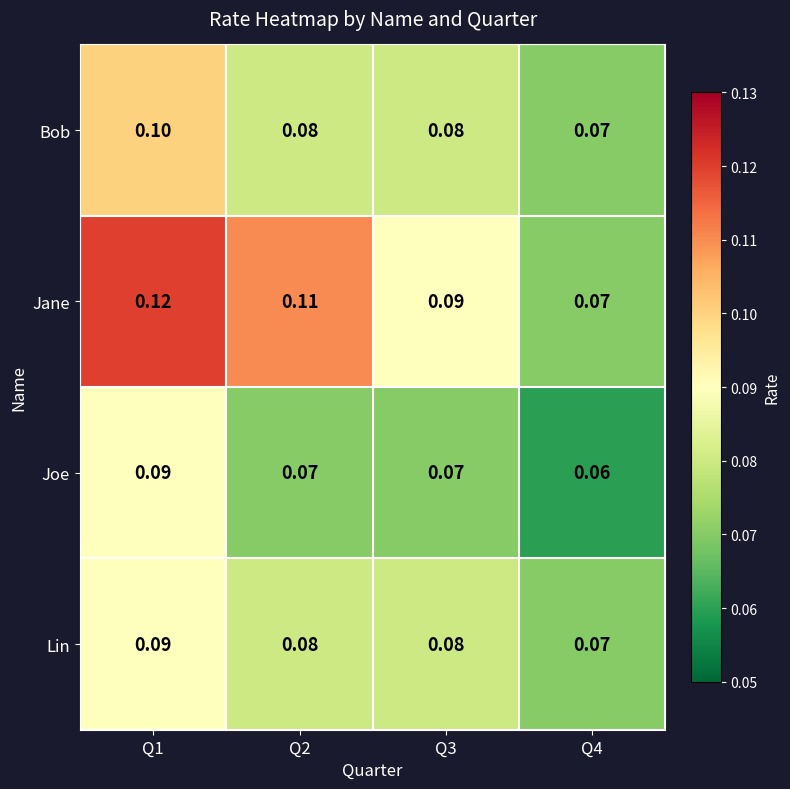

How many data points does each series have?

4